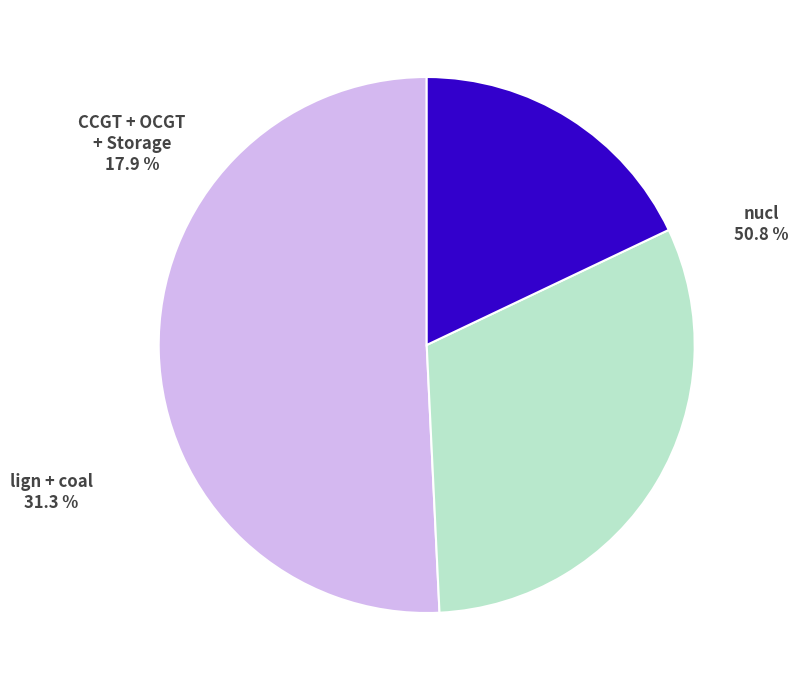

To the nearest percent, what is the difference between the largest and smallest slice percentages?

33%